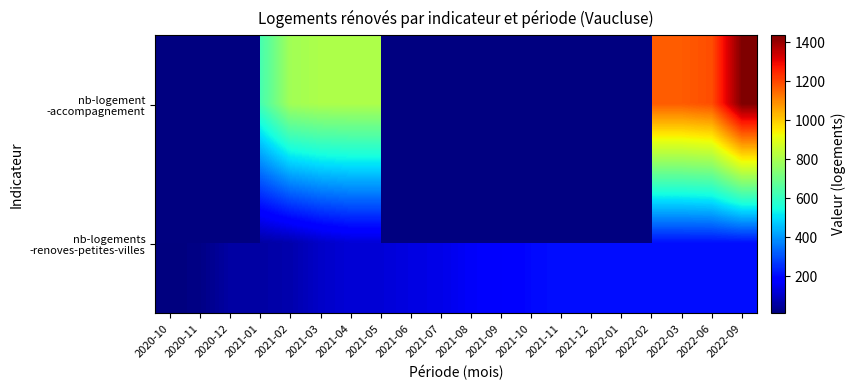

List the labels in order of nb-logements -renoves-petites-villes value, largest first.

2021-11, 2021-12, 2022-01, 2022-02, 2022-03, 2022-06, 2022-09, 2021-10, 2021-09, 2021-08, 2021-07, 2021-06, 2021-04, 2021-05, 2021-03, 2021-02, 2020-12, 2021-01, 2020-11, 2020-10